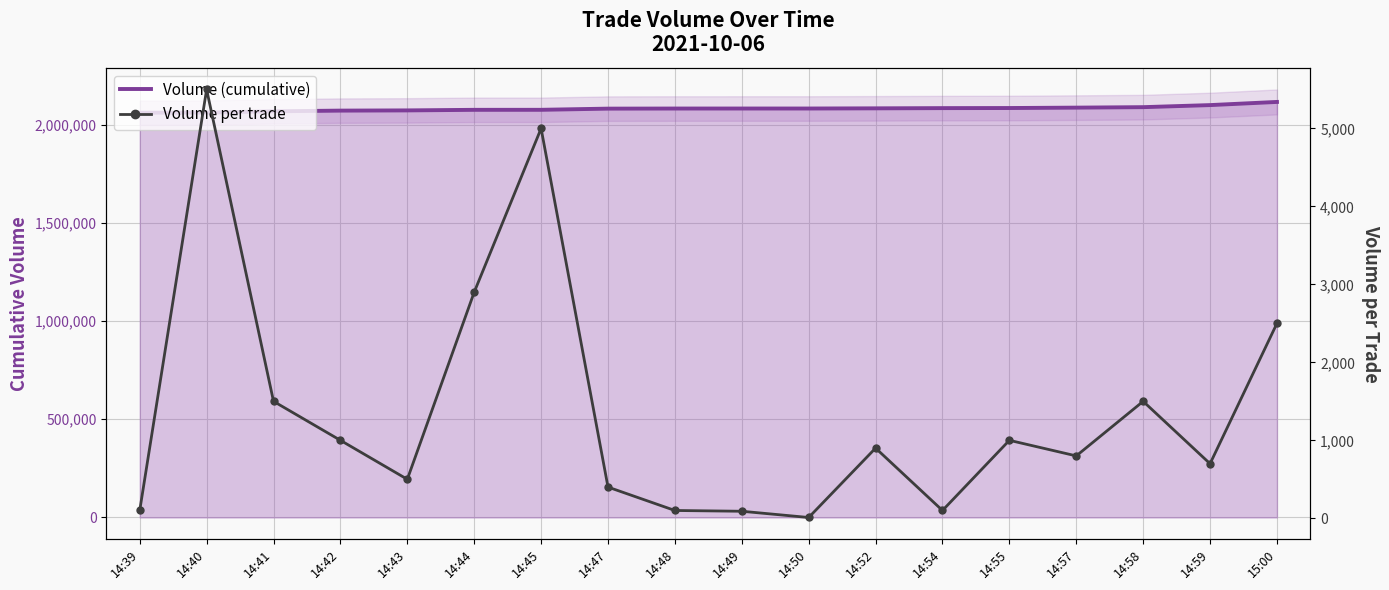

Reading left to right, list all the values displayed in this chart.

Volume (cumulative): 14:39=2060452	14:40=2061152	14:41=2067652	14:42=2071152	14:43=2072252	14:44=2075152	14:45=2075252	14:47=2081252	14:48=2081752	14:49=2081842	14:50=2081852	14:52=2082752	14:54=2083852	14:55=2084352	14:57=2086352	14:58=2088752	14:59=2099252	15:00=2115352
Volume per trade: 14:39=100	14:40=5500	14:41=1500	14:42=1000	14:43=500	14:44=2900	14:45=5000	14:47=400	14:48=100	14:49=90	14:50=10	14:52=900	14:54=100	14:55=1000	14:57=800	14:58=1500	14:59=700	15:00=2500